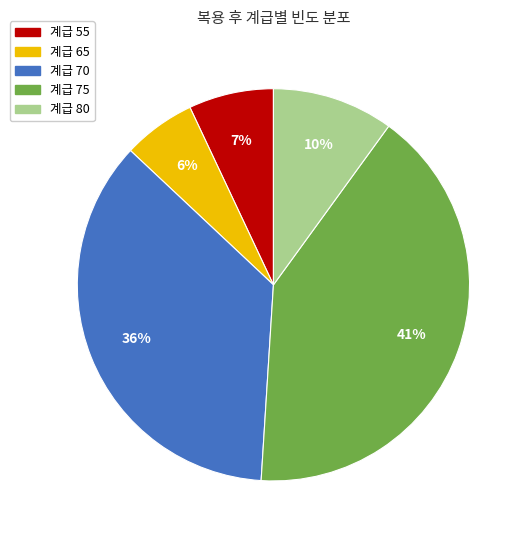

Is there a majority slice in this chart?

No